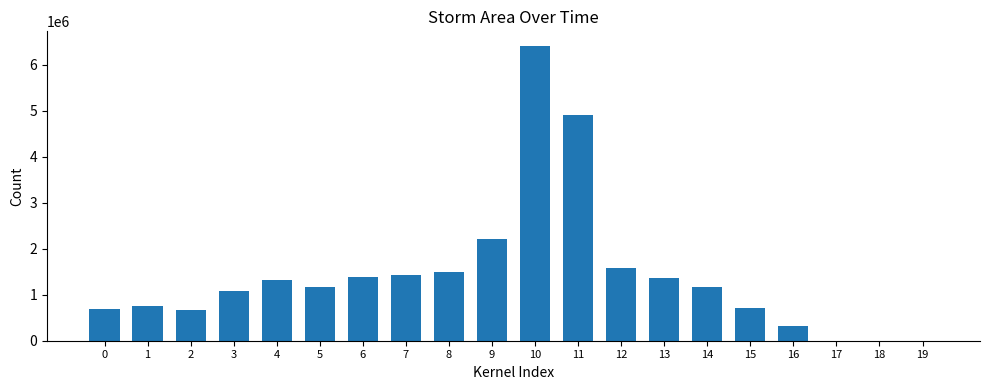

The value at 13 is 1363750. True or false?

True